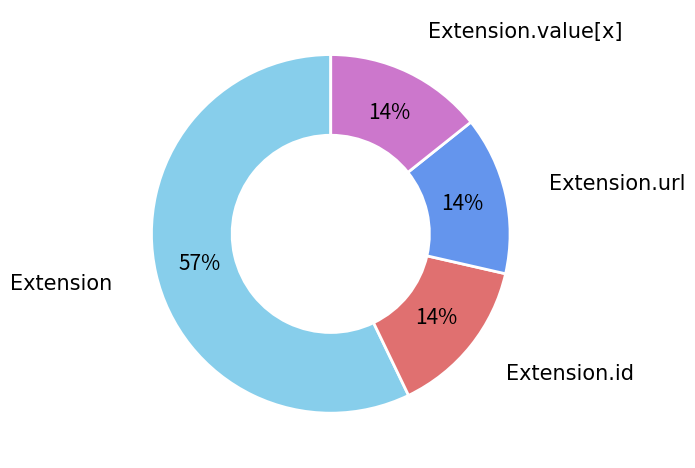

What is the largest slice in the pie chart?

Extension